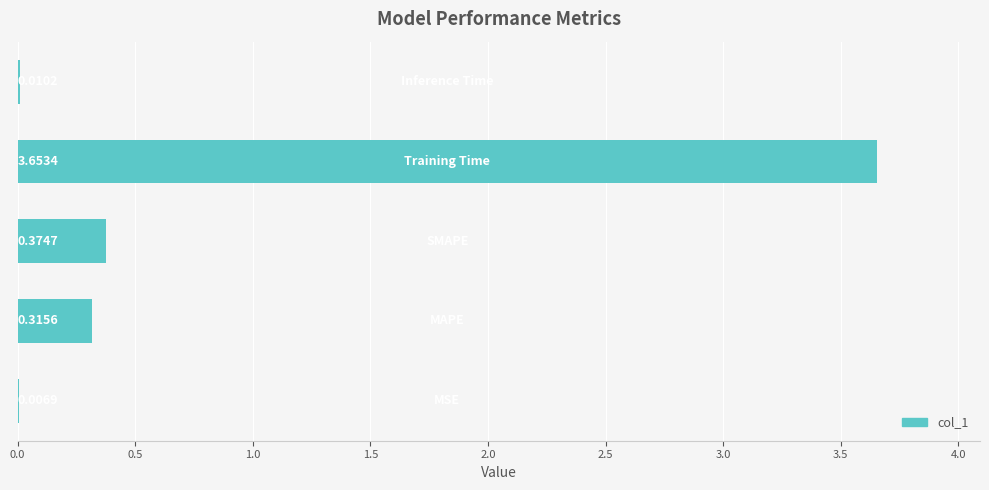

What is the sum of all values?

4.4